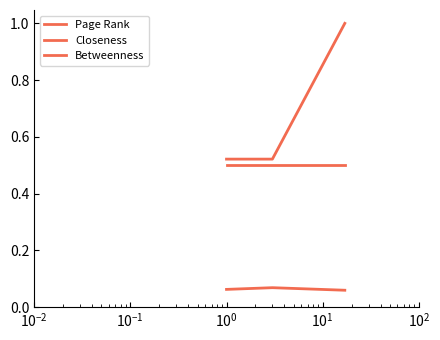

What is the minimum value for Betweenness?

0.5